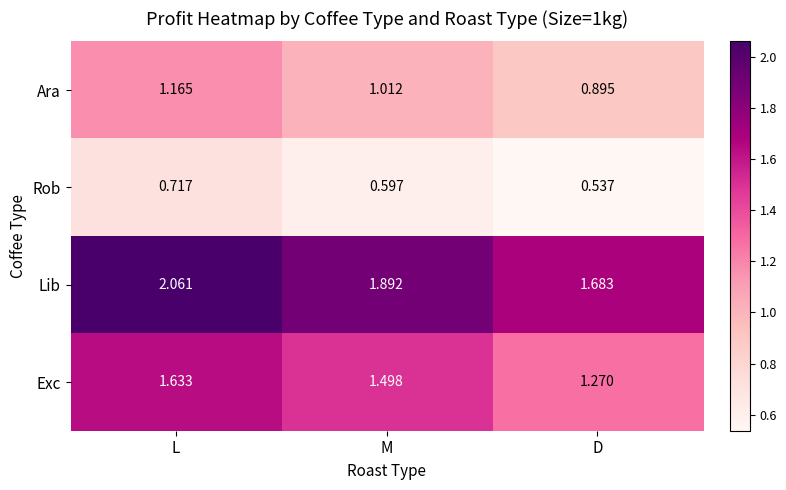

Rank the series by their maximum value, from highest to lowest.

Lib, Exc, Ara, Rob